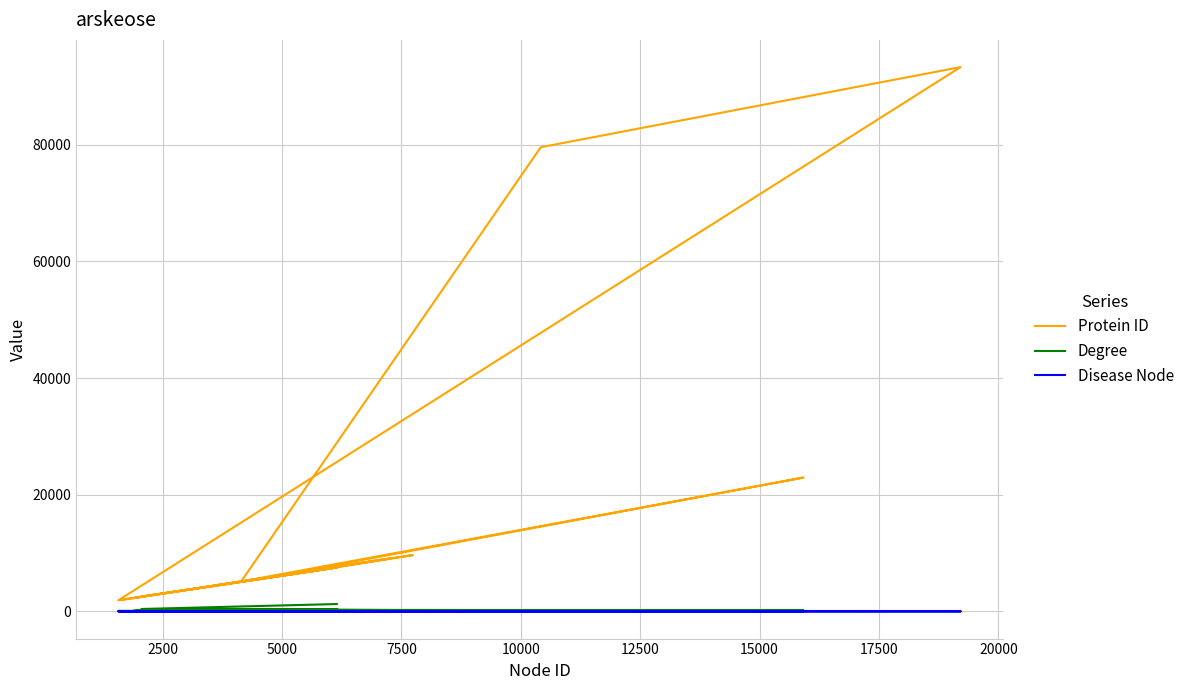

Rank the series by their maximum value, from lowest to highest.

Disease Node, Degree, Protein ID